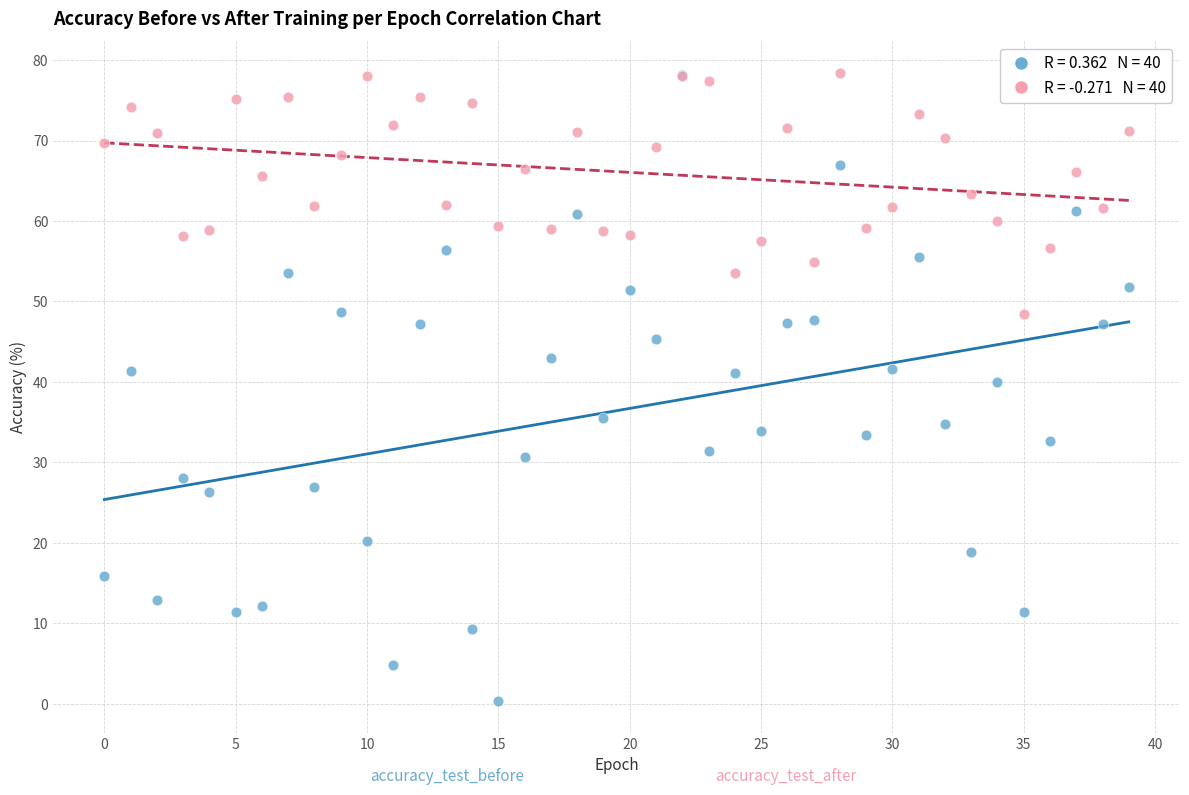

Across all series, what Y value is closest to 39?

40.0